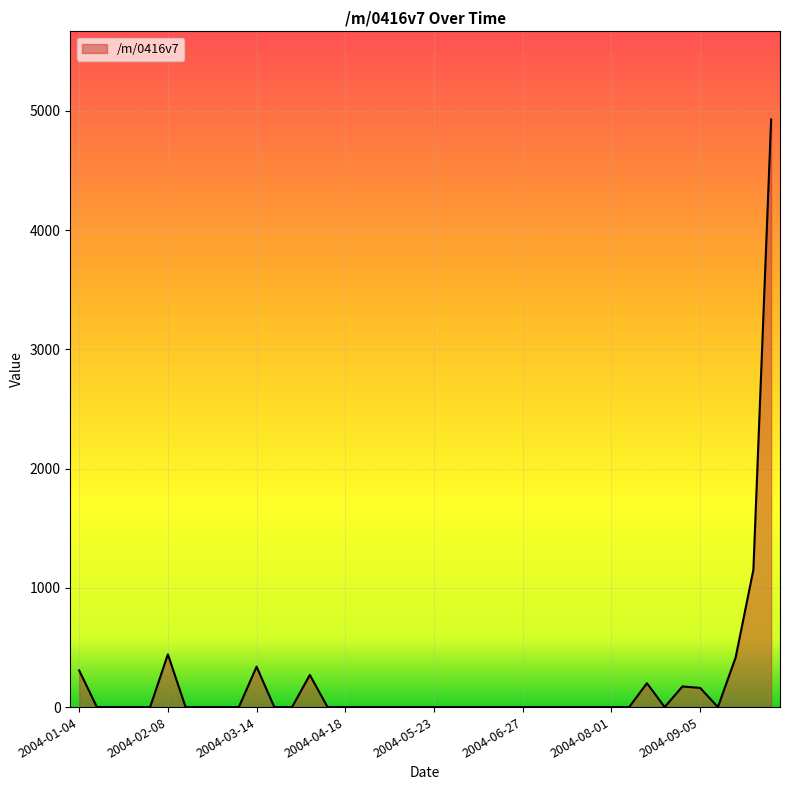

What is the greatest value displayed?

4927.8